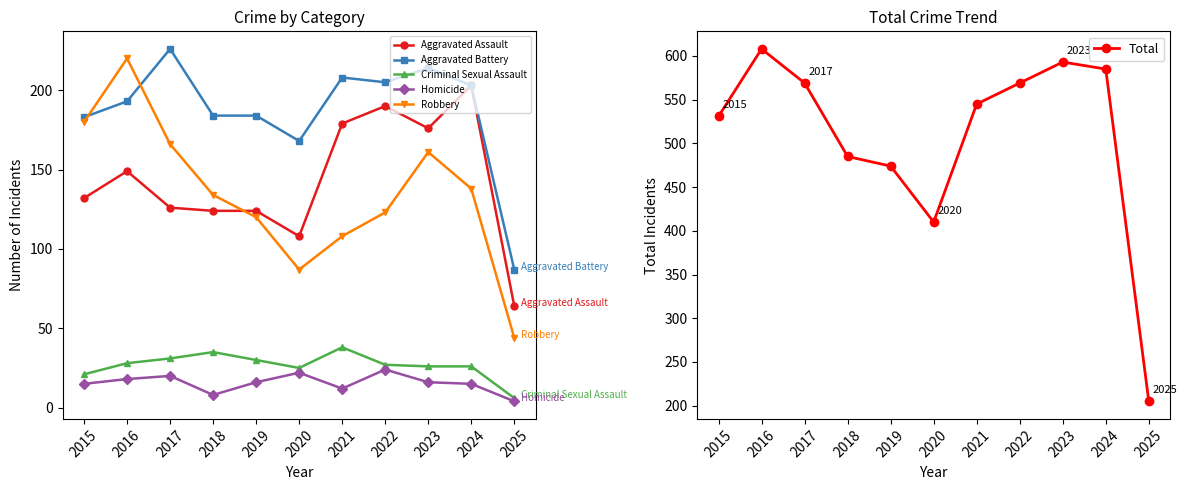

True or false: Criminal Sexual Assault and Aggravated Battery intersect in this chart.

False